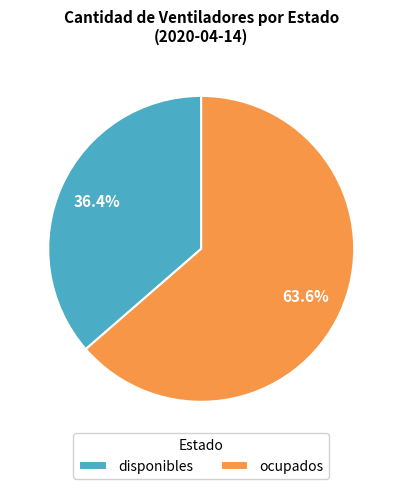

What percentage do disponibles and ocupados together represent?

100.0%